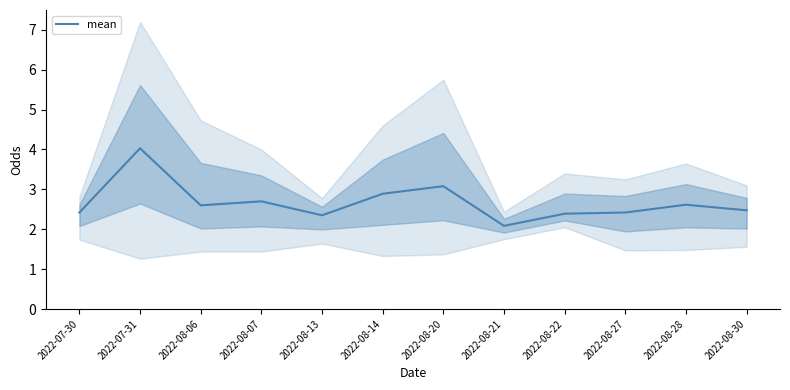

How many lines are shown in the chart?

1